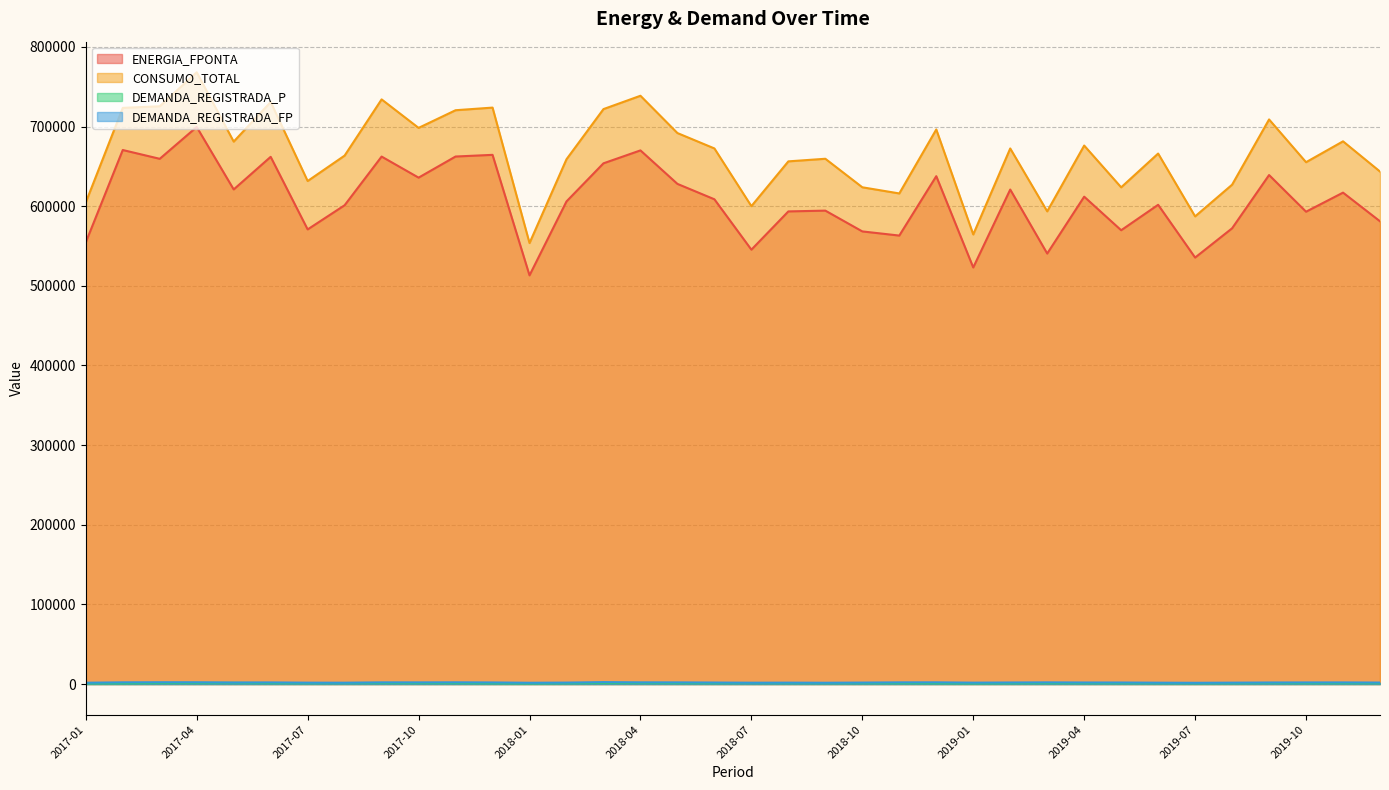

Where is the first local maximum for CONSUMO_TOTAL?

2017-04